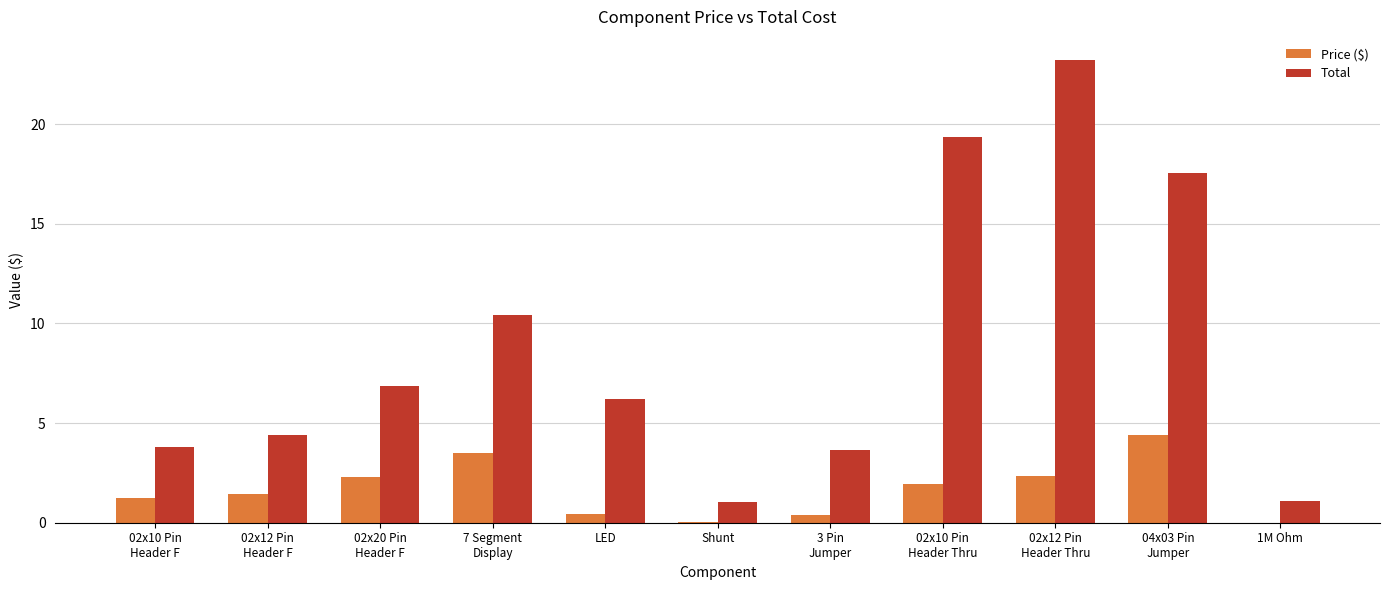

What are all the series names shown in the legend?

Price ($), Total